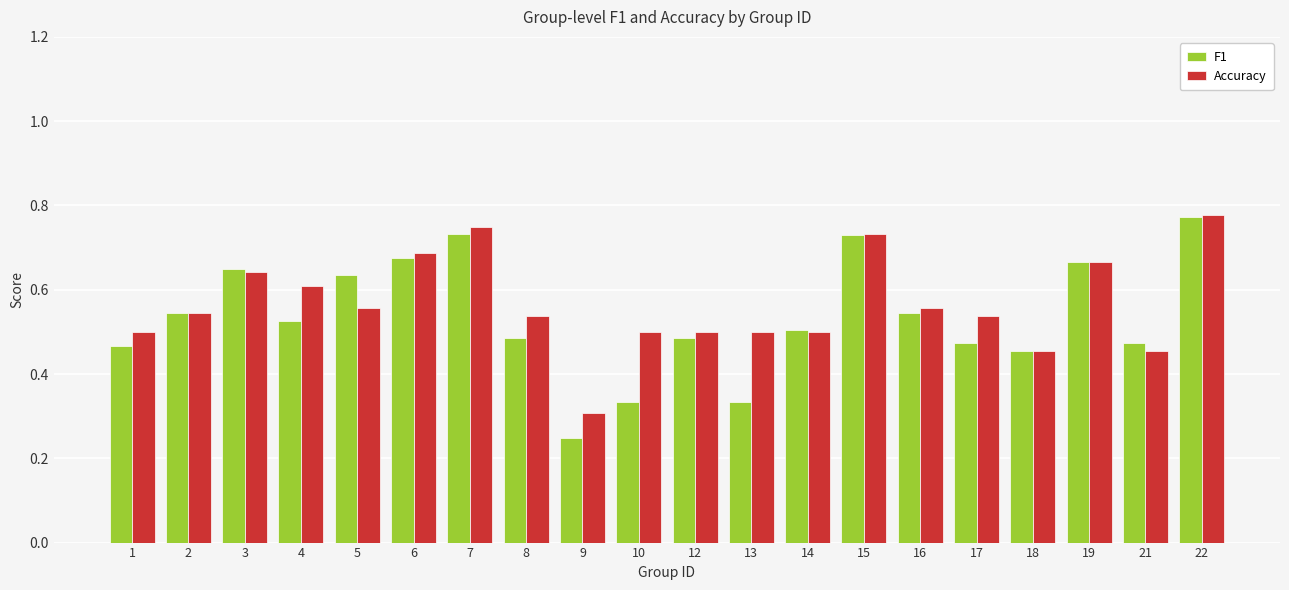

Are the bars grouped side by side (vs. stacked)?

Yes